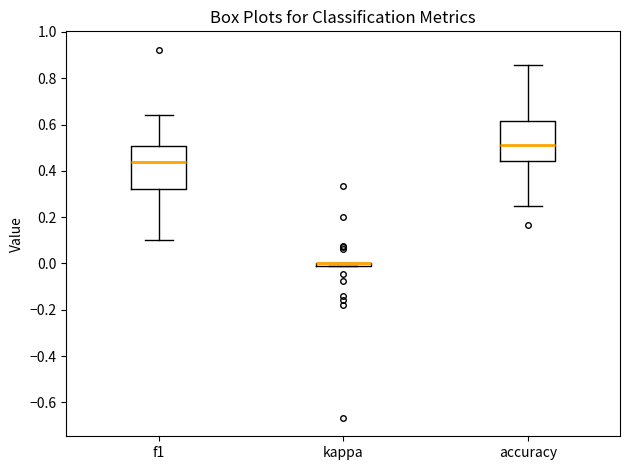

Where does the median line of the box for f1 sit on the y-axis? The values are not printed on the chart, so give them approximately, as read against the axis.

0.44